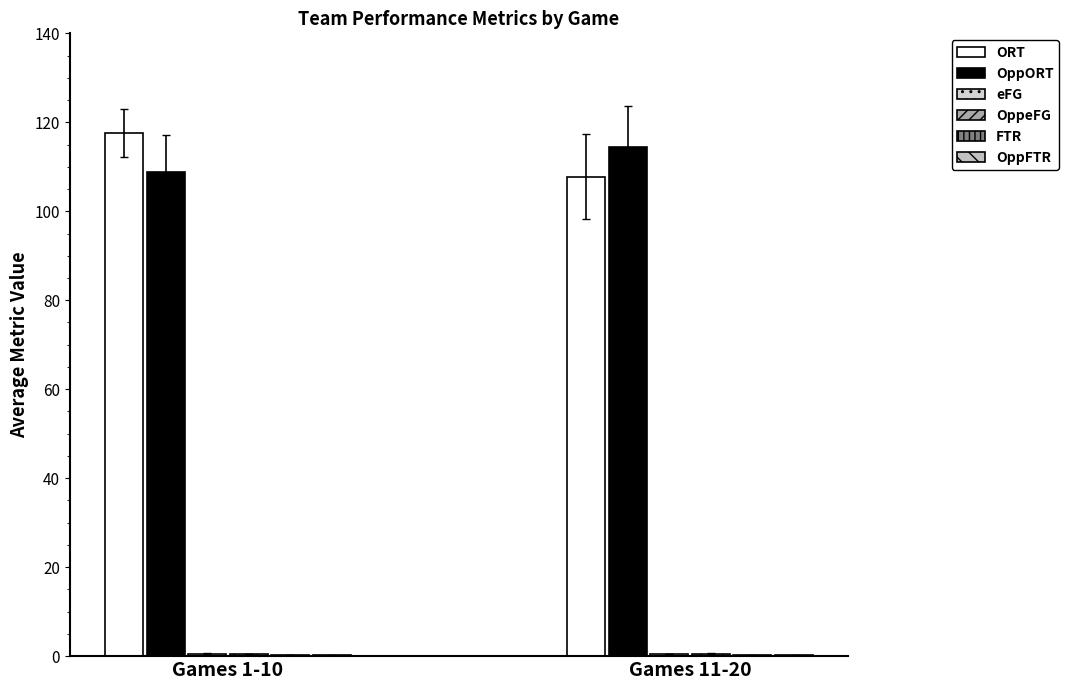

What is the spread (max minus min) of values at Games 1-10?

117.4